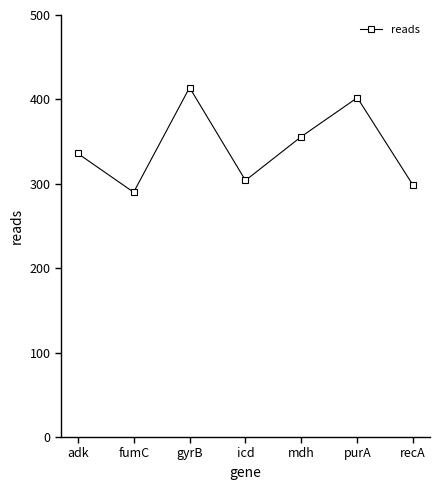

Is this an area chart (filled region under the line)?

No